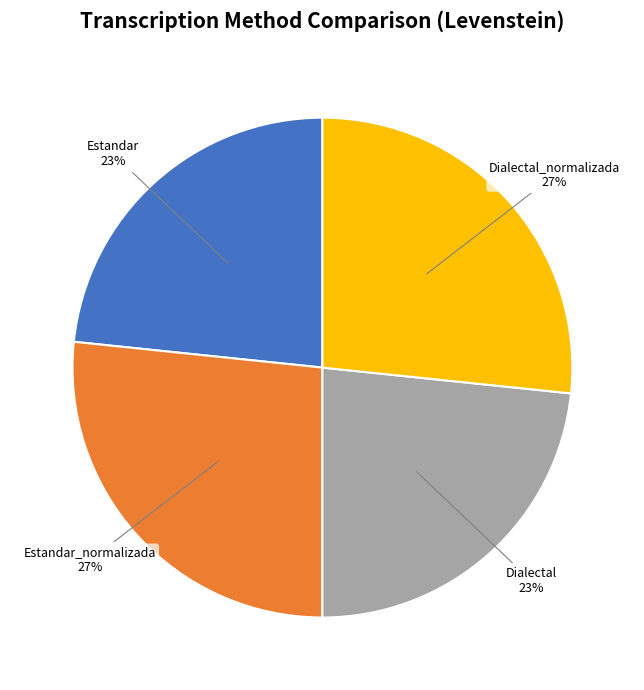

To the nearest percent, what is the average slice percentage?

25%